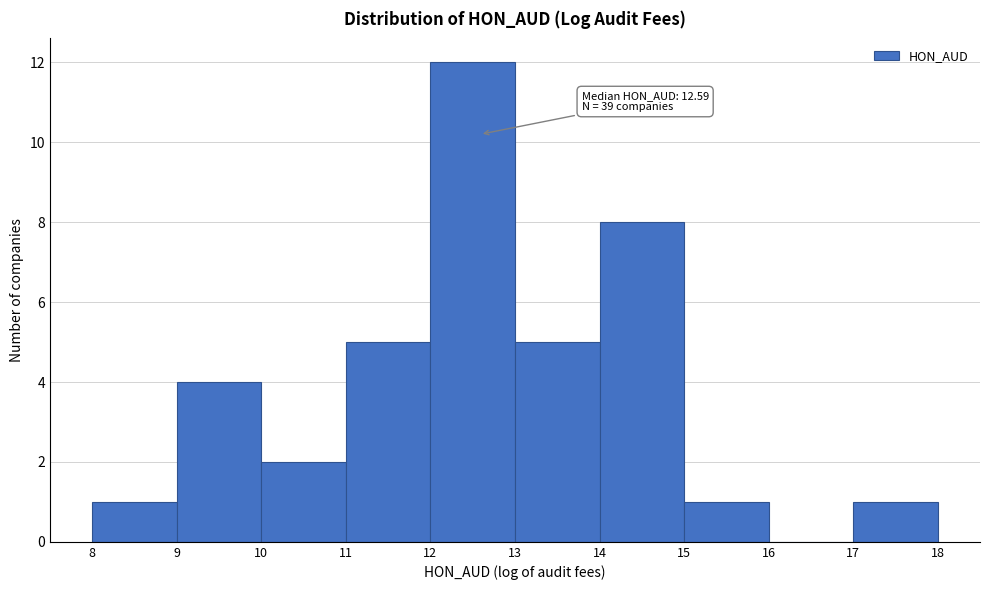

Which range on the x-axis has the tallest bar?

12 to 13